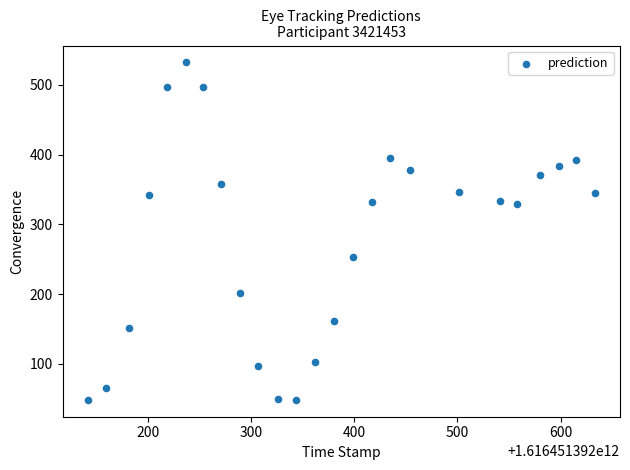

What is the range of Y values (max minus min)?

483.7